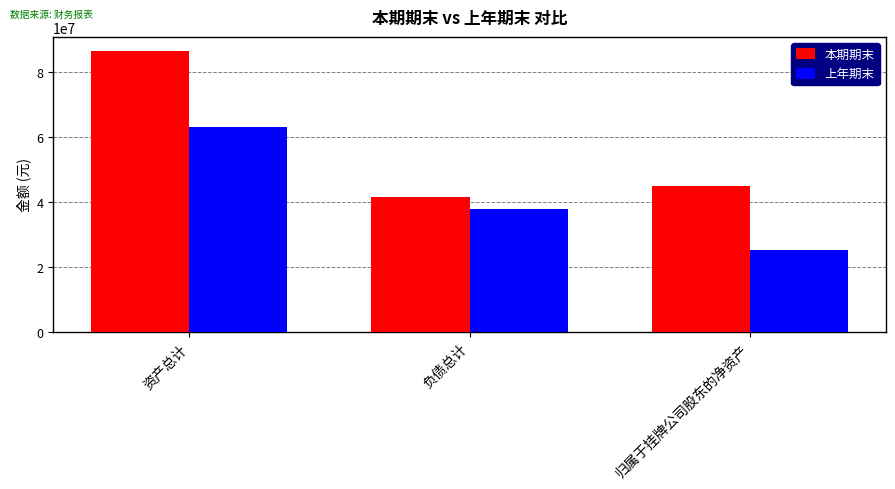

What are all the series names shown in the legend?

本期期末, 上年期末